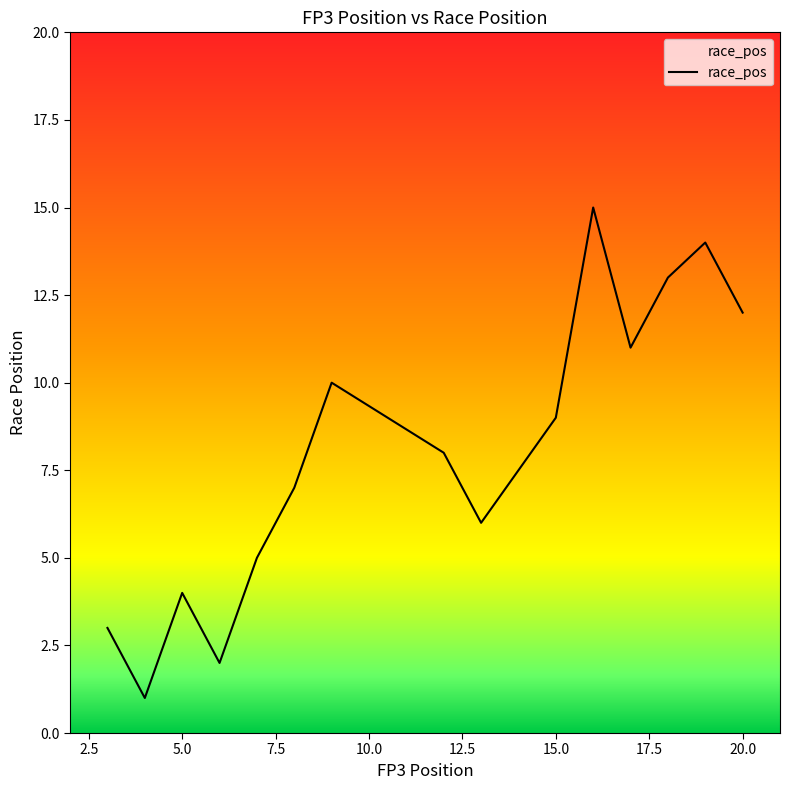

What is the difference between the maximum and minimum values?

14